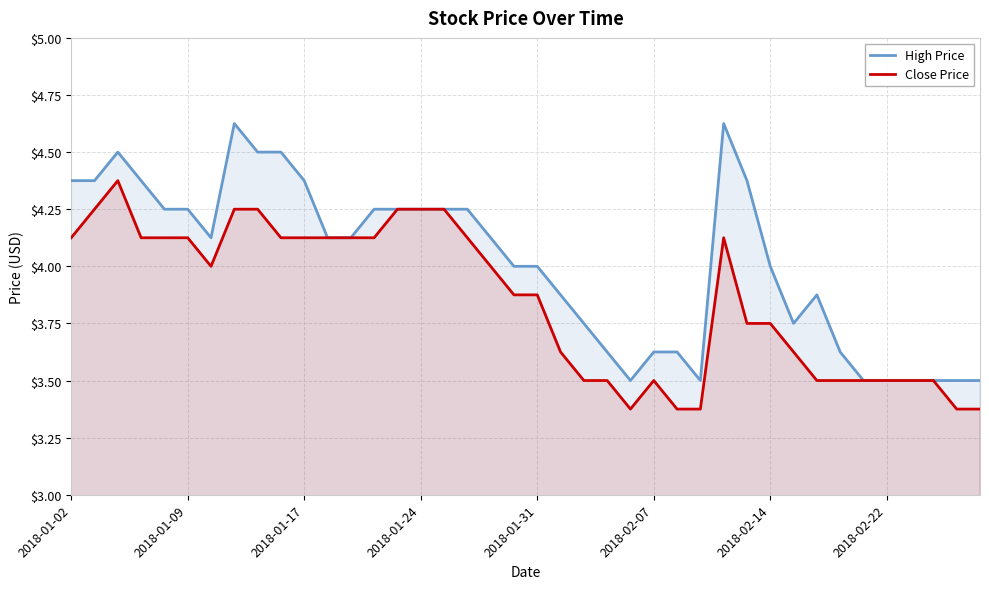

List the series in order of their peak value, highest first.

High Price, Close Price